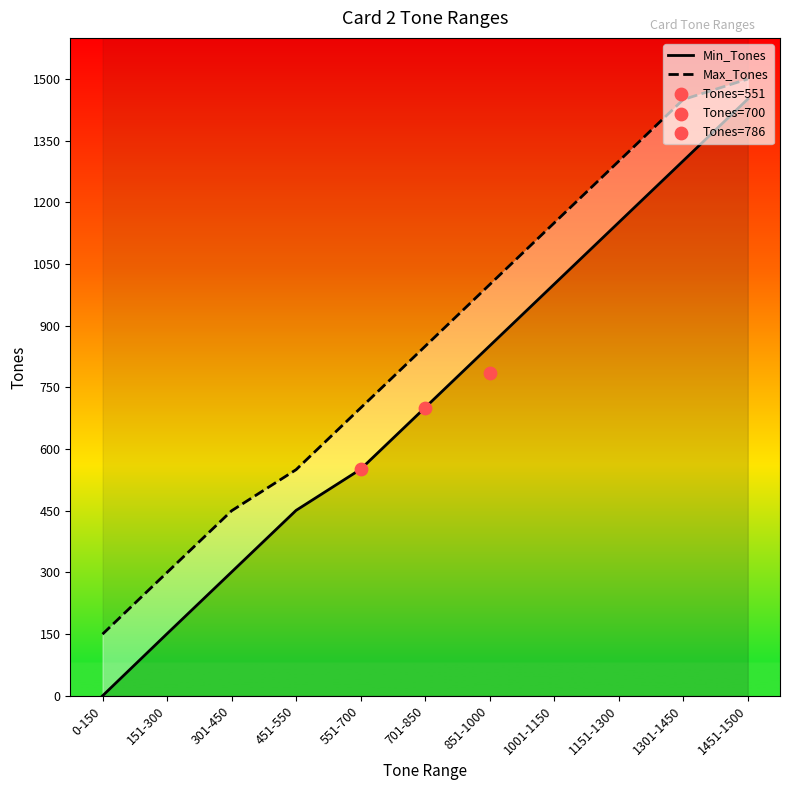

Is the value of Max_Tones at 1301-1450 greater than the value of Min_Tones at 451-550?

Yes